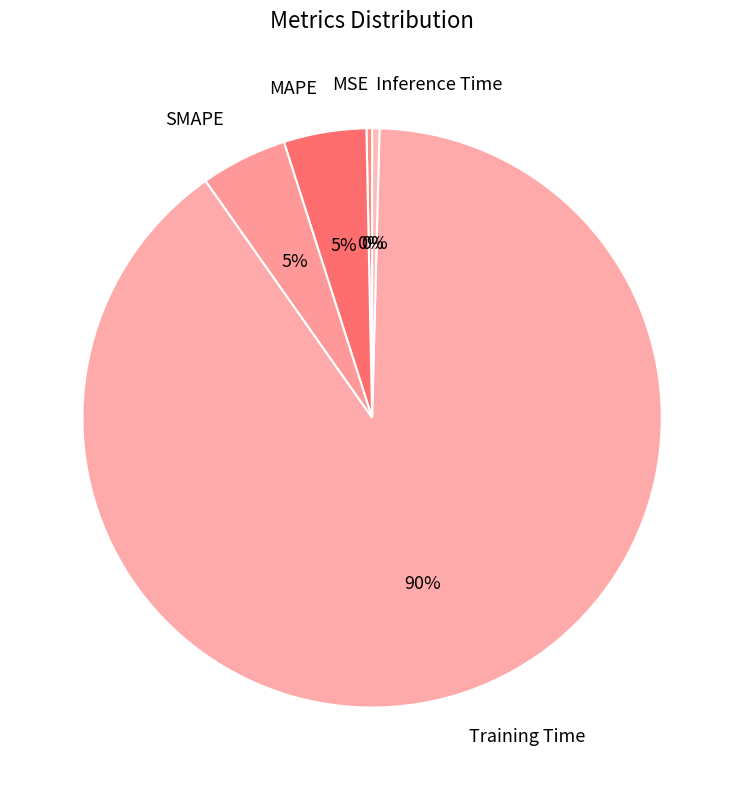

To the nearest percent, what is the average slice percentage?

20%